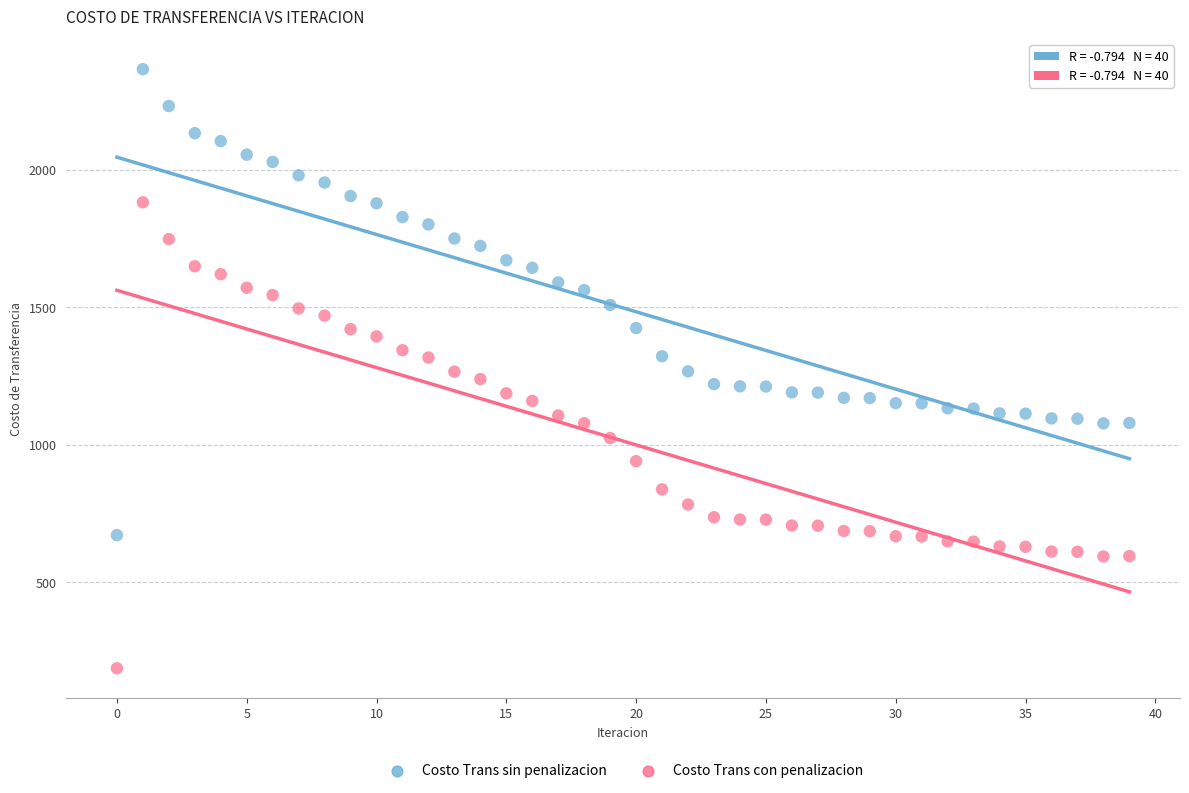

Which series contains the highest Y value?

Costo Trans sin penalizacion